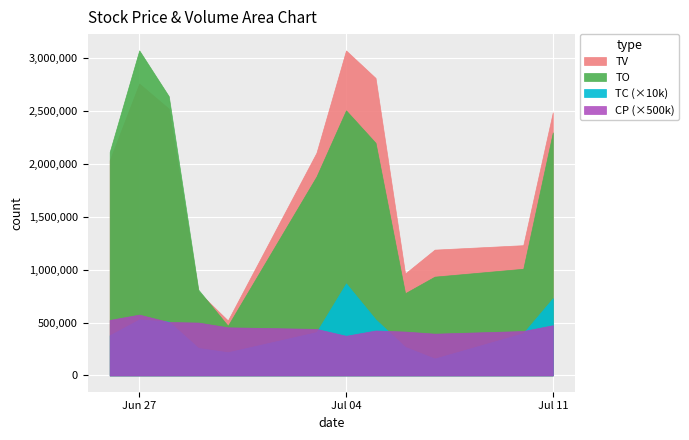

How many interior local peaks does the TV series have?

2